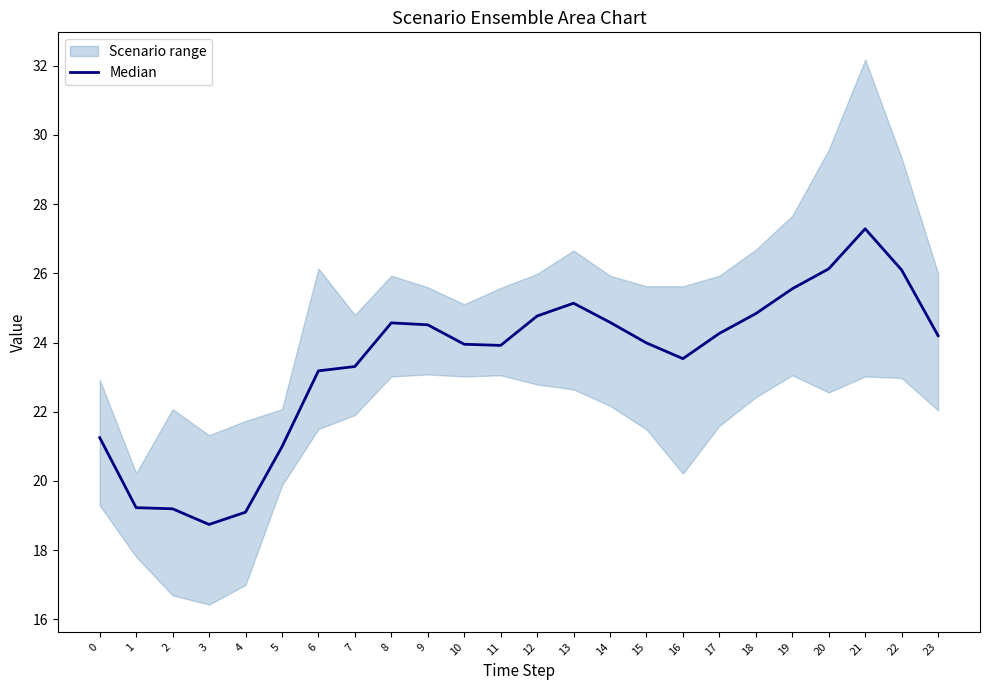

How many data points are less than 24?

12